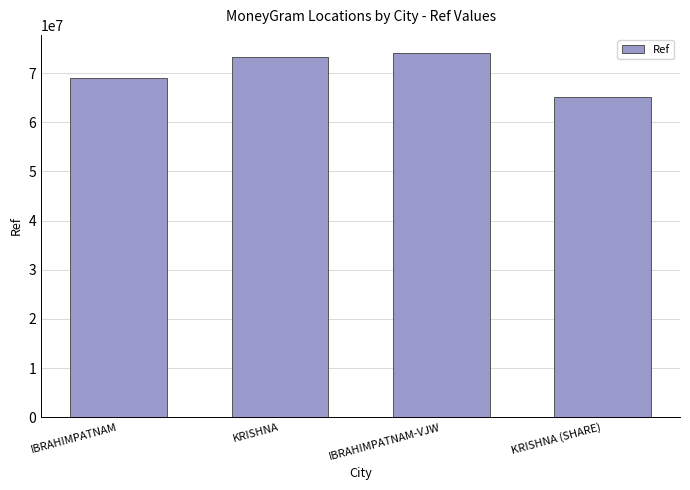

Reading left to right, list all the values displayed in this chart.

68968427	73267320	74056226	65112069